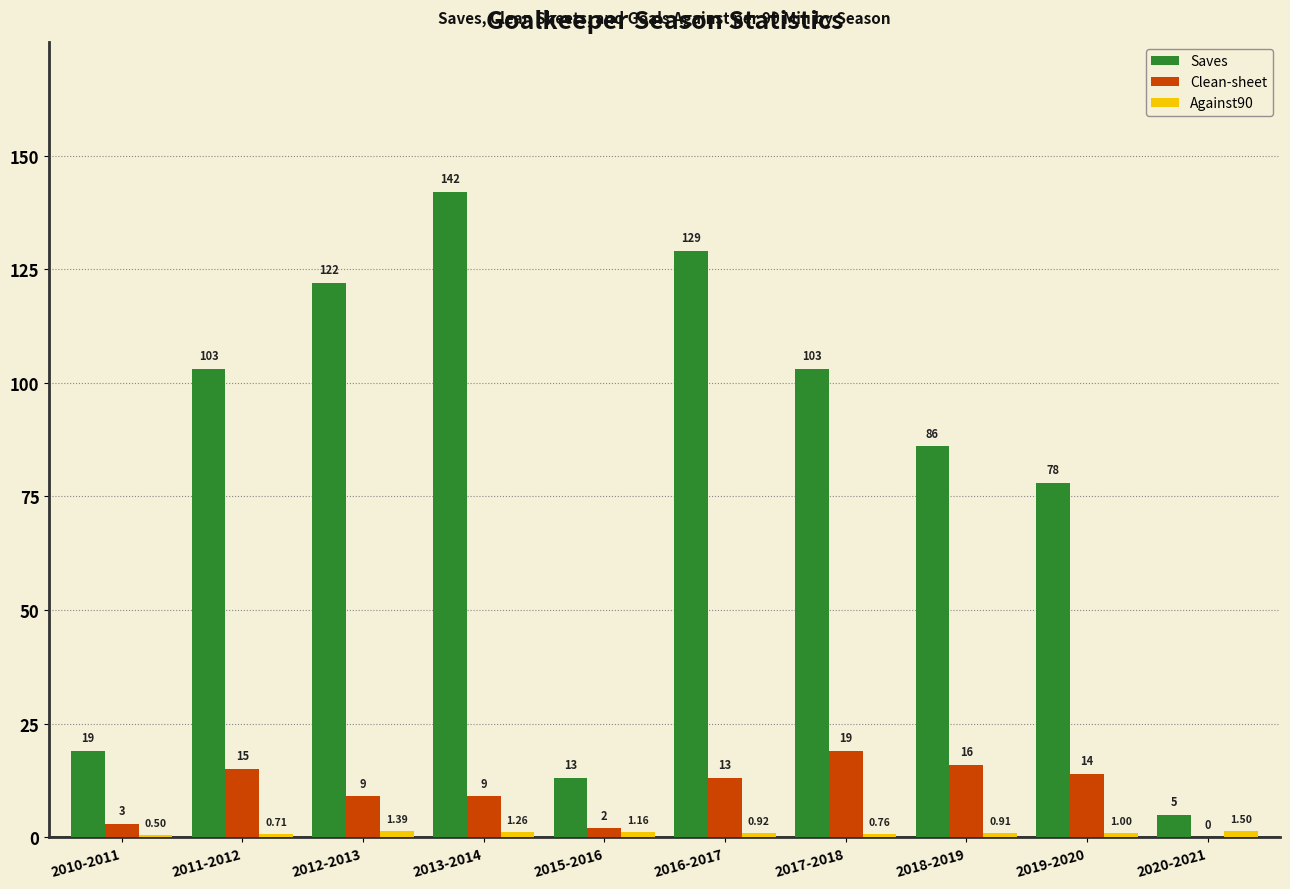

What is the sum of the Clean-sheet values at 2017-2018 and 2020-2021?

19.0